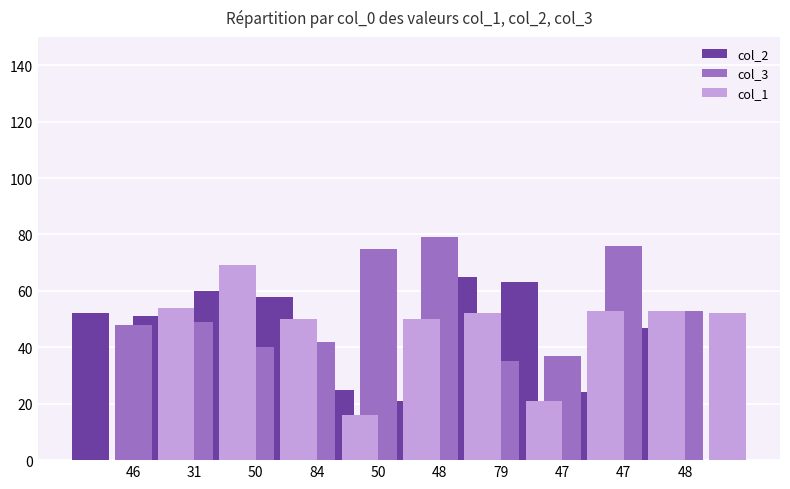

What is the value of the col_1 bar at the 5th from the left?

50